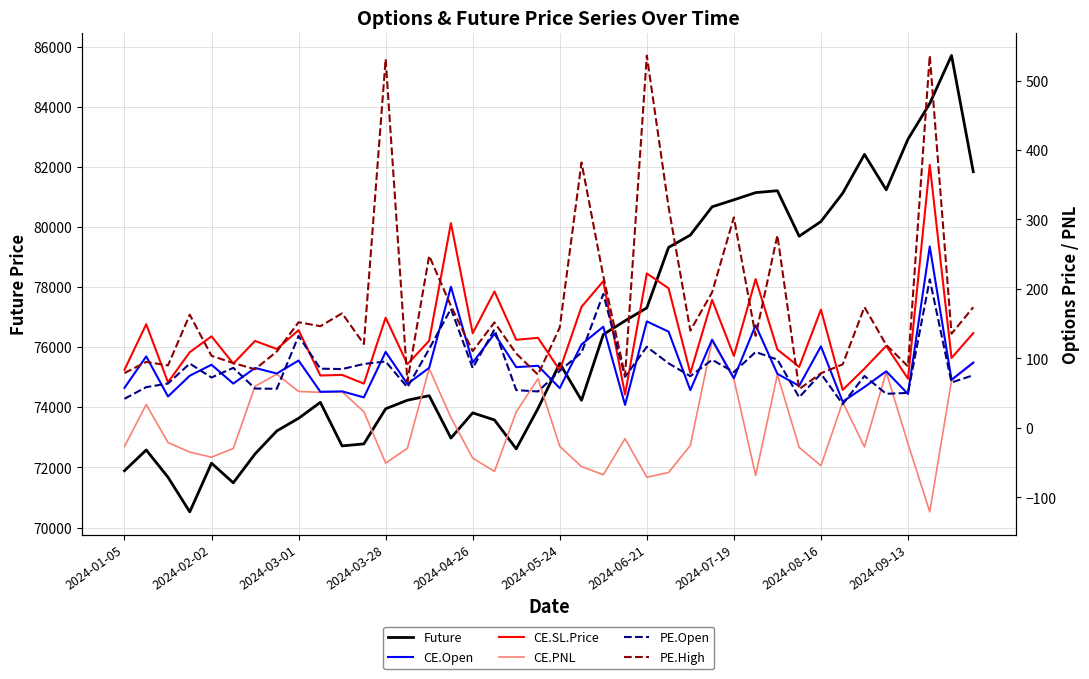

True or false: Future has a value of 81238.1 at 35.

True